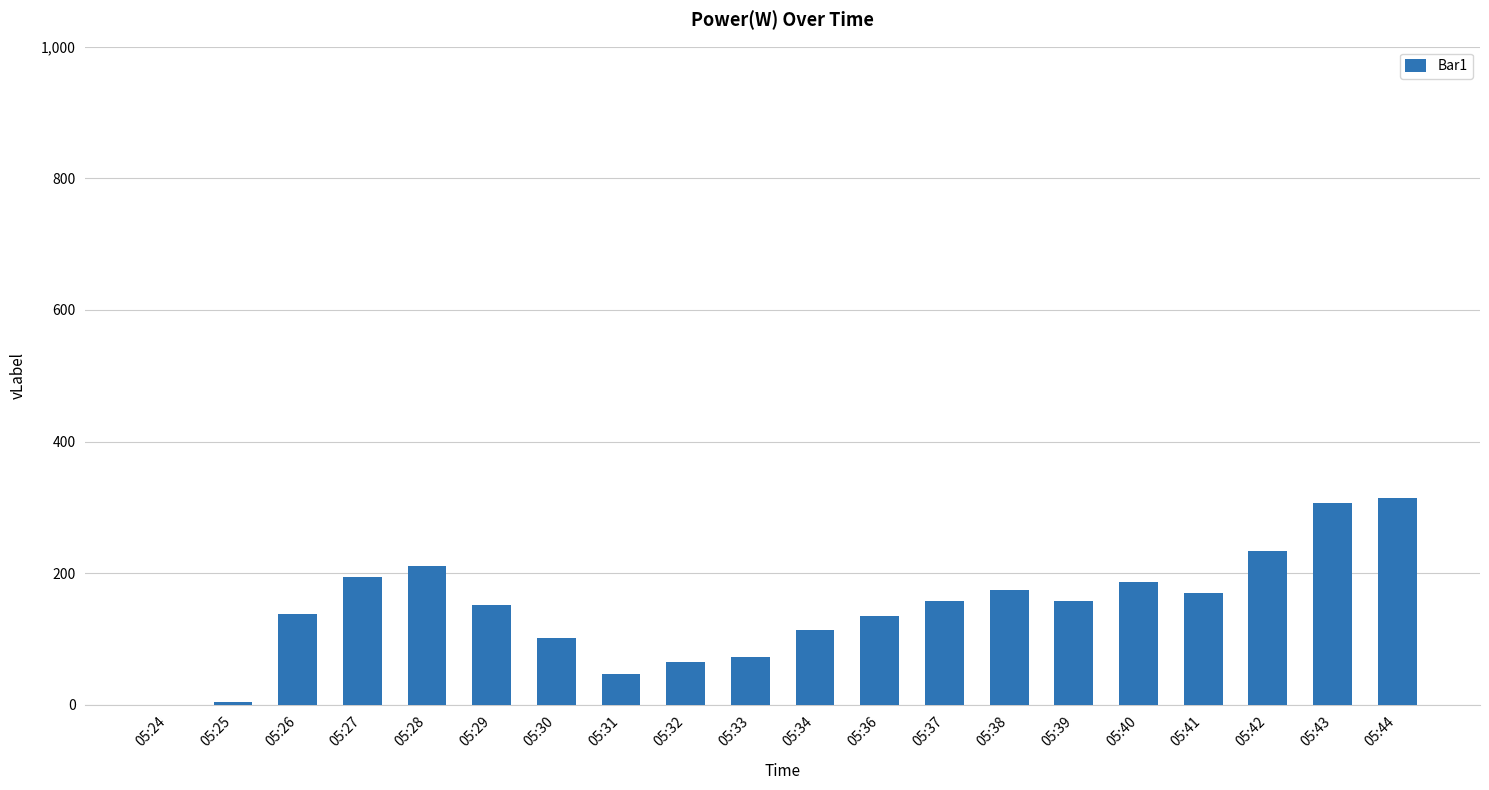

What is the ratio of the value at 05:41 to the value at 05:40?

0.9